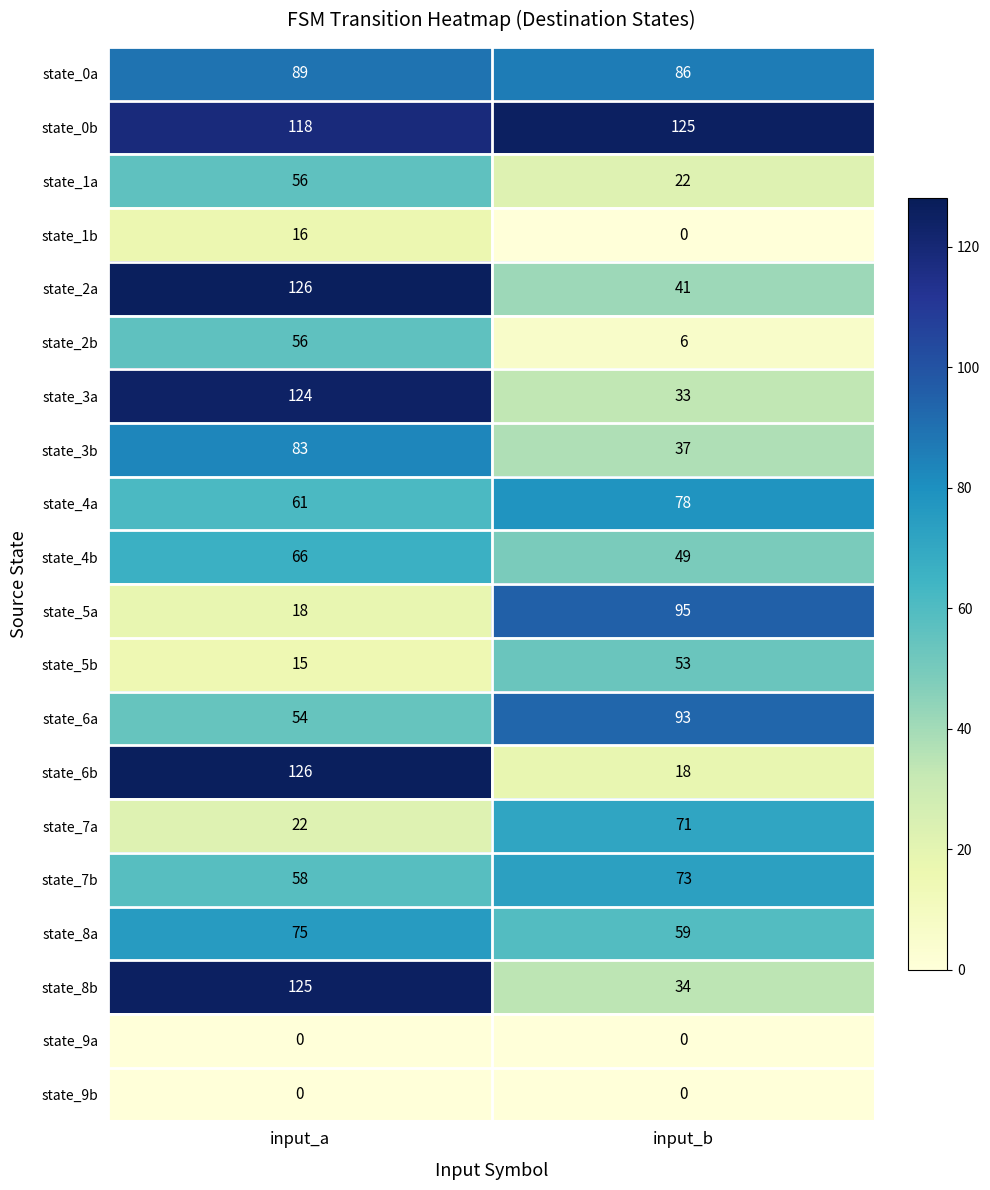

Between input_a and input_b, which series saw the biggest shift?

state_6b